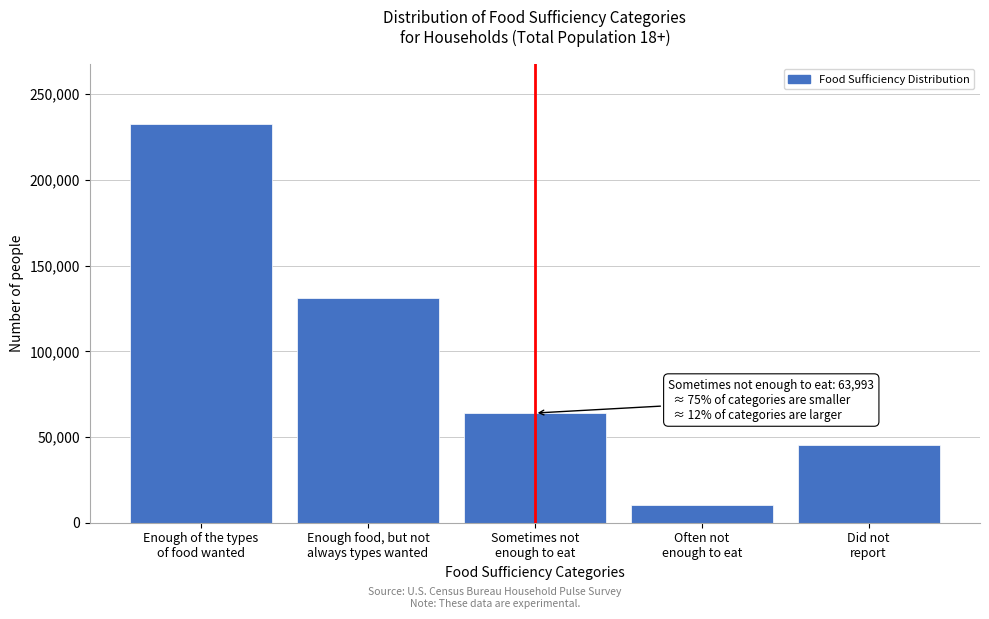

Reading right to left, list all the values displayed in this chart.

45453	10222	63993	130880	232917